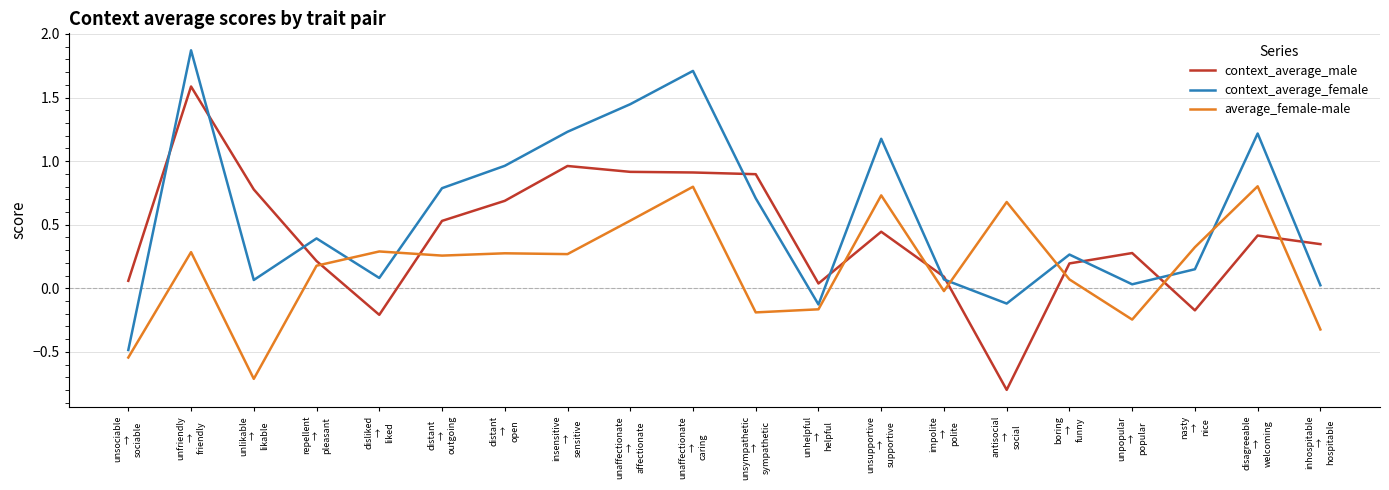

List the series in order of their peak value, lowest first.

average_female-male, context_average_male, context_average_female